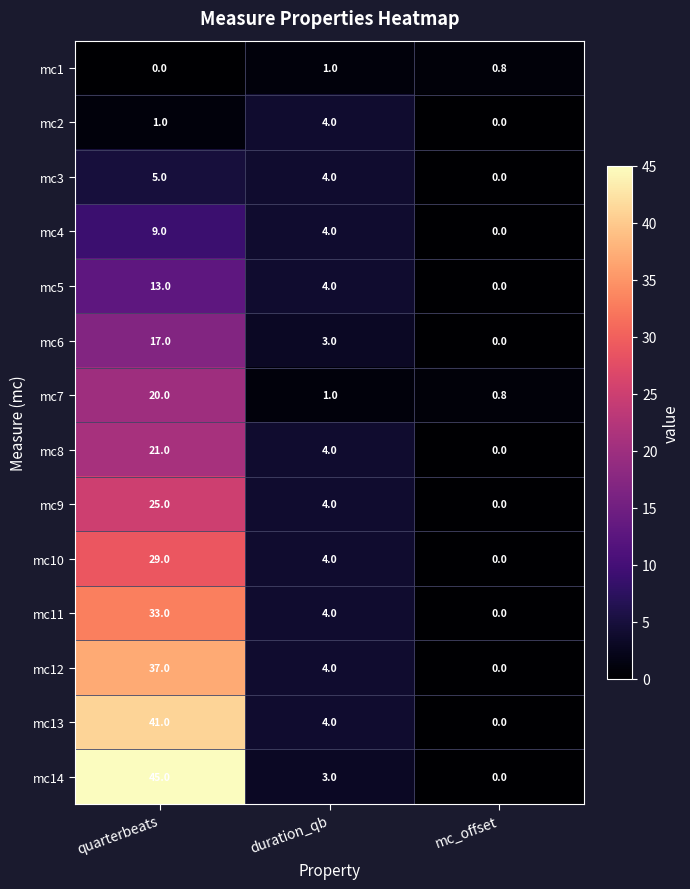

What is the greatest value displayed?

45.0